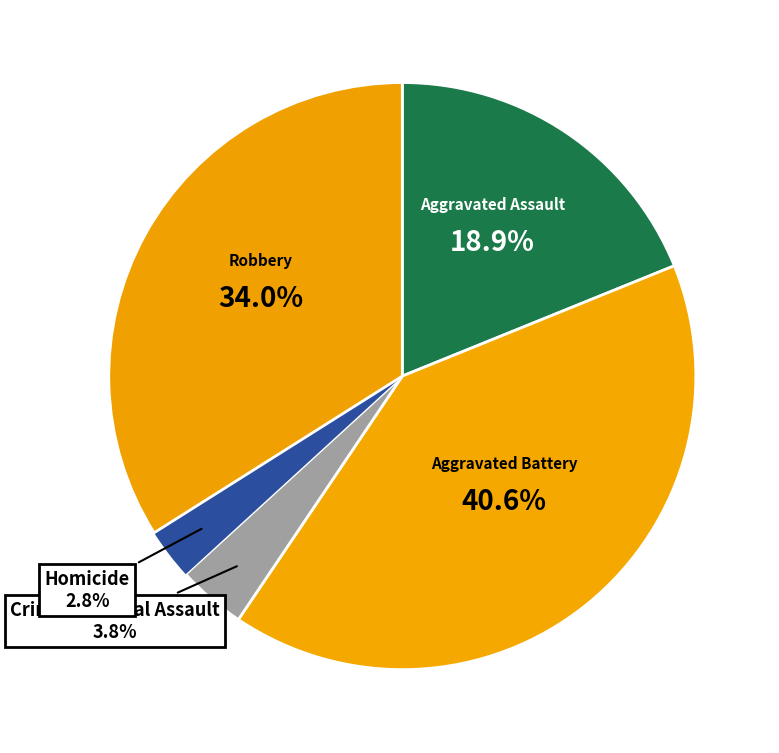

Between Aggravated Battery and Criminal Sexual Assault, which is larger?

Aggravated Battery